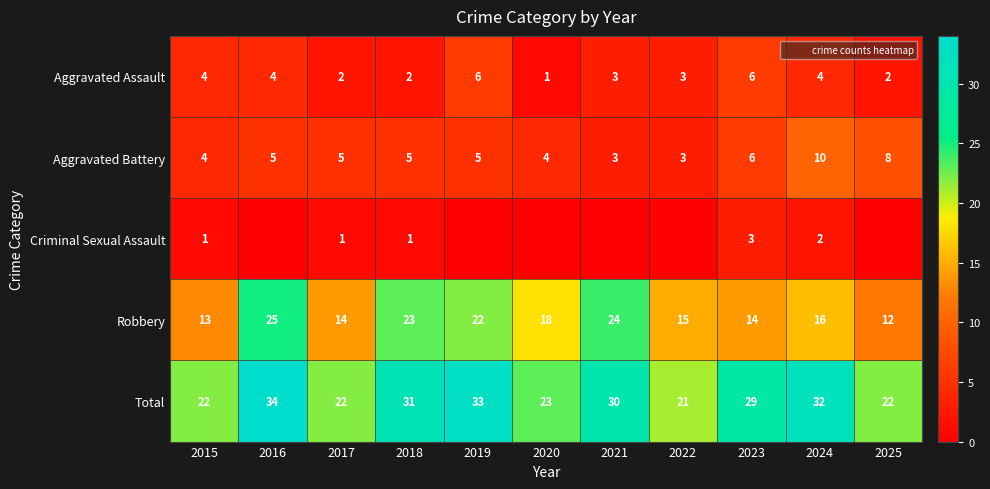

What is the difference between the Aggravated Assault values at 2022 and 2017?

1